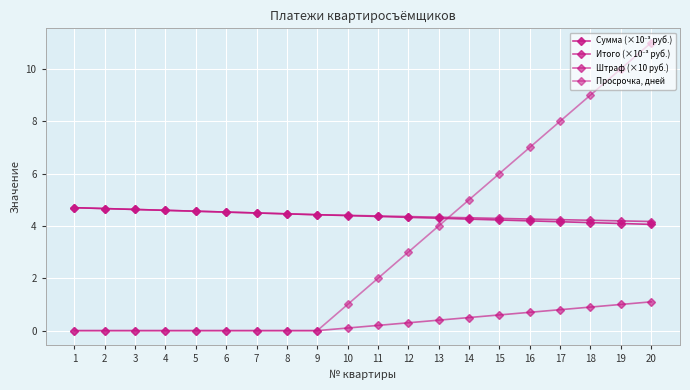

Count the number of categories in the chart.

20